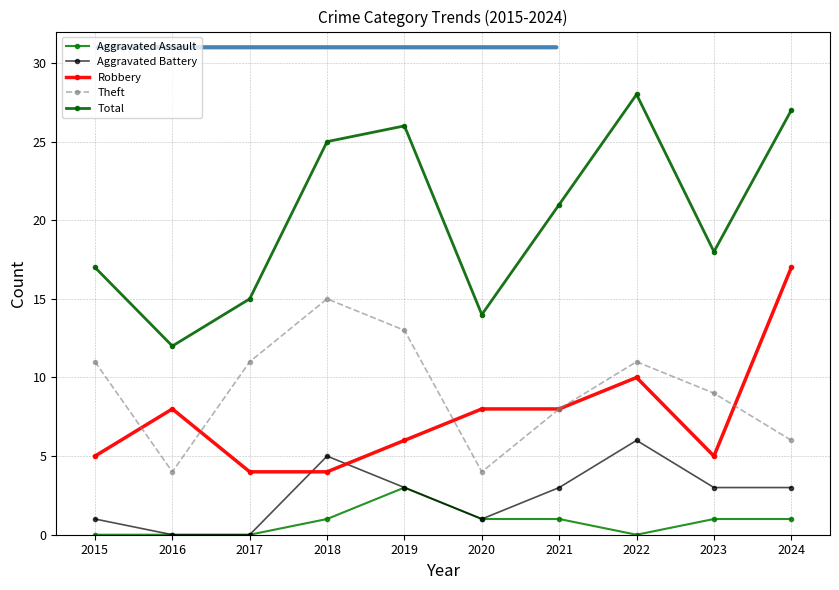

Where is the first local minimum for Total?

2016